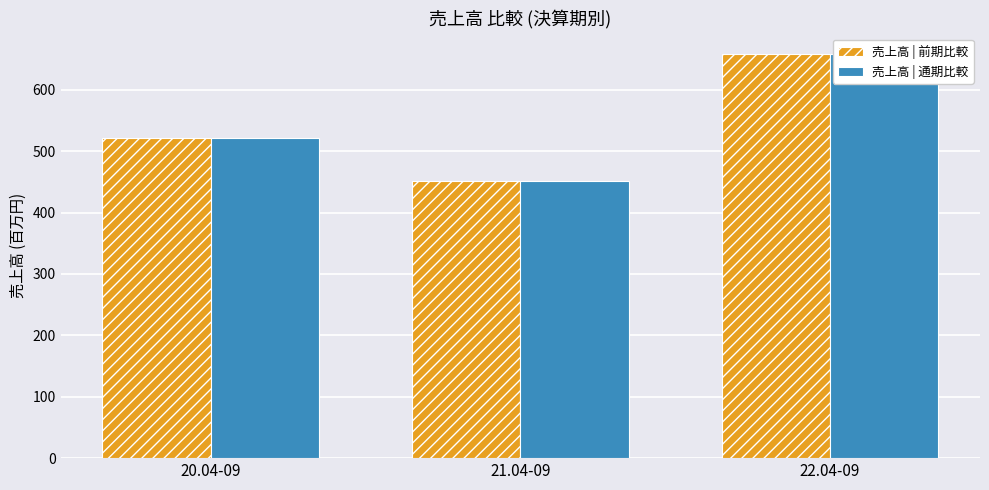

What value does the 売上高 | 通期比較 series have at 21.04-09, to the nearest 50?

450